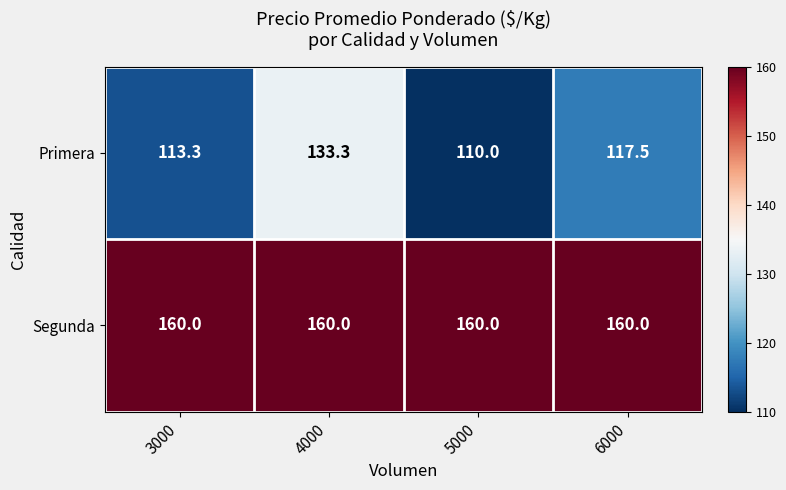

What is the spread (max minus min) of values at 6000?

42.5